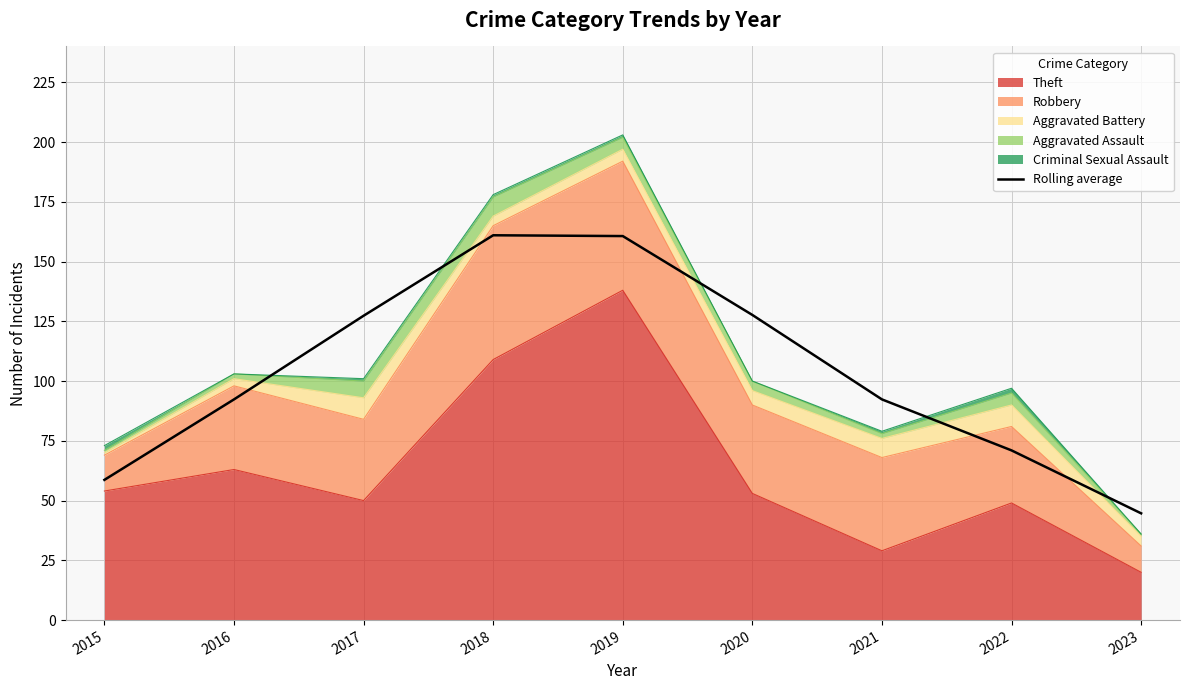

List the labels in order of value, smallest first.

2023, 2015, 2022, 2016, 2021, 2017, 2020, 2019, 2018